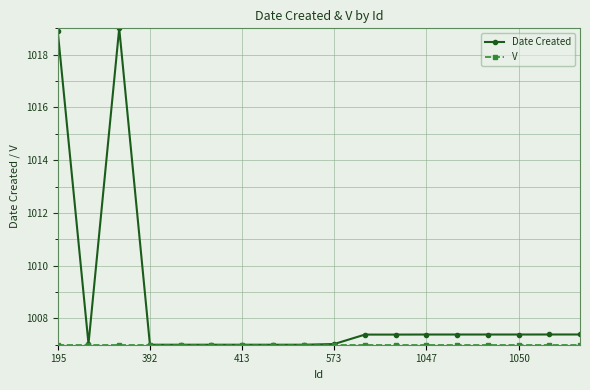

Which series has the widest spread of values?

Date Created